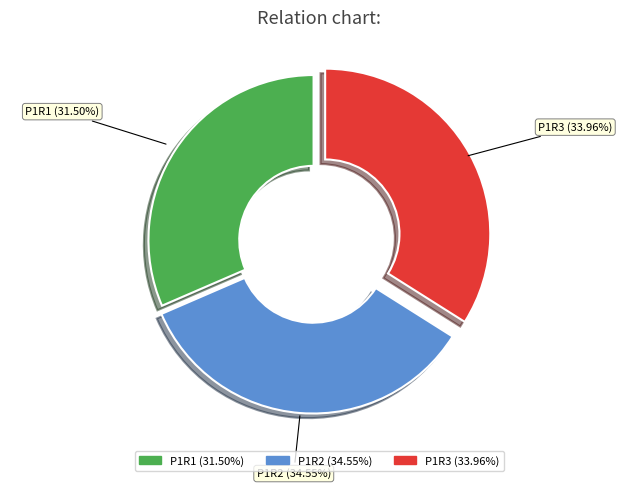

Which category has the biggest portion of the pie?

P1R2